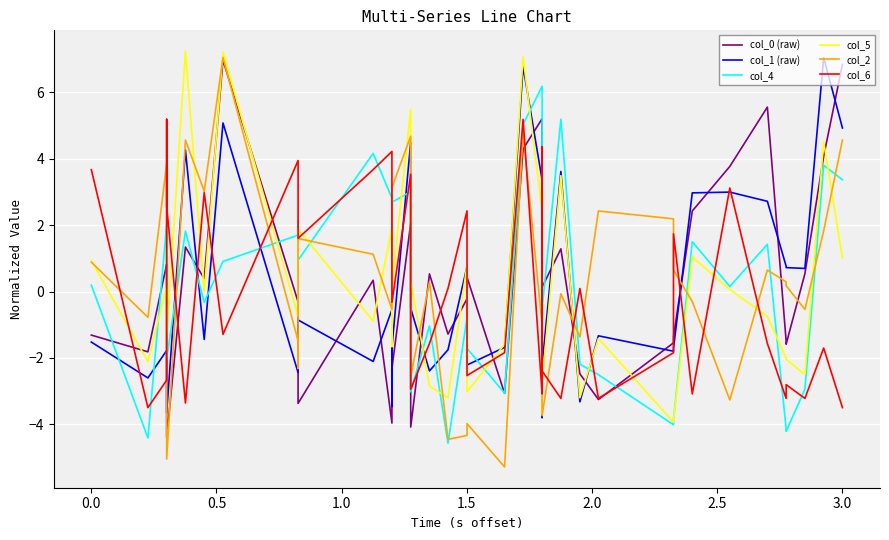

Is this an area chart (filled region under the line)?

No